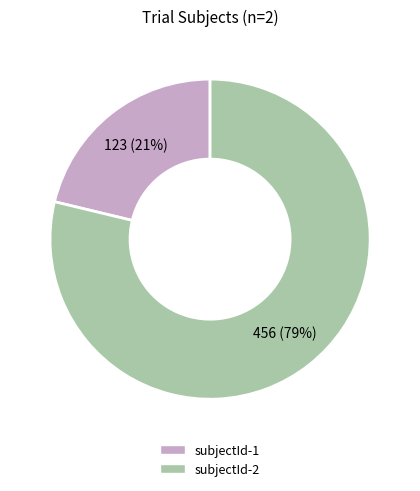

Combined, do subjectId-1 and subjectId-2 account for over 50%?

Yes